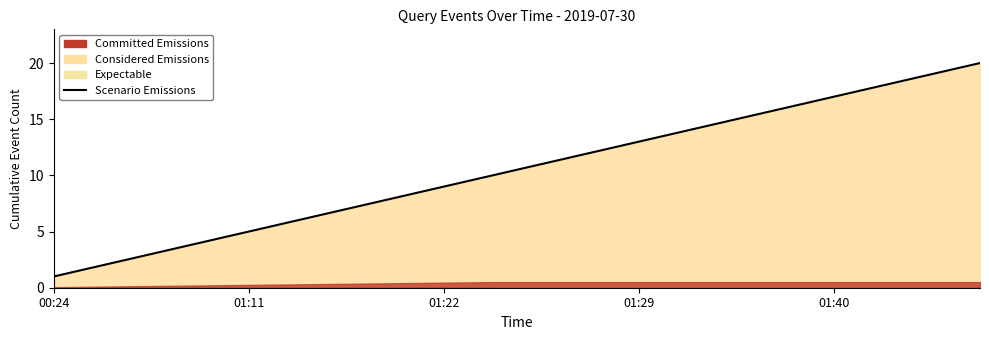

What is the average value?

10